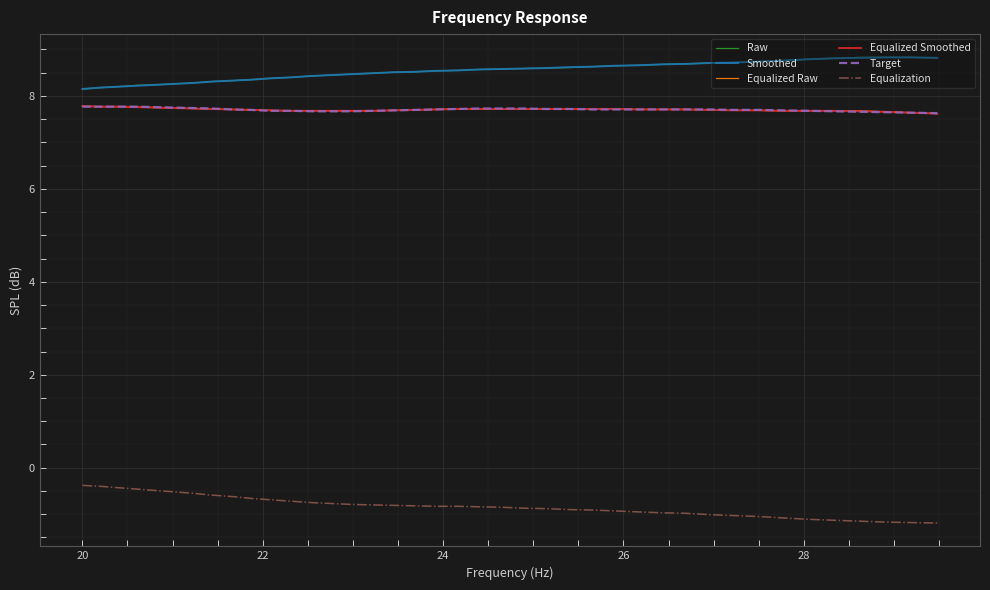

True or false: Target and Raw intersect in this chart.

False